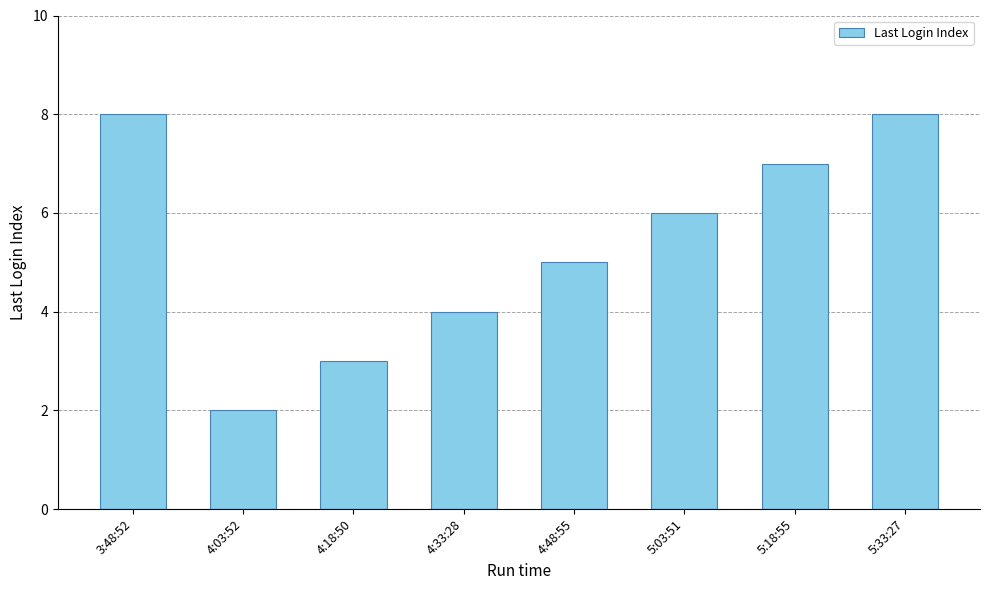

What is the difference between the values at 4:18:50 and 4:03:52?

1